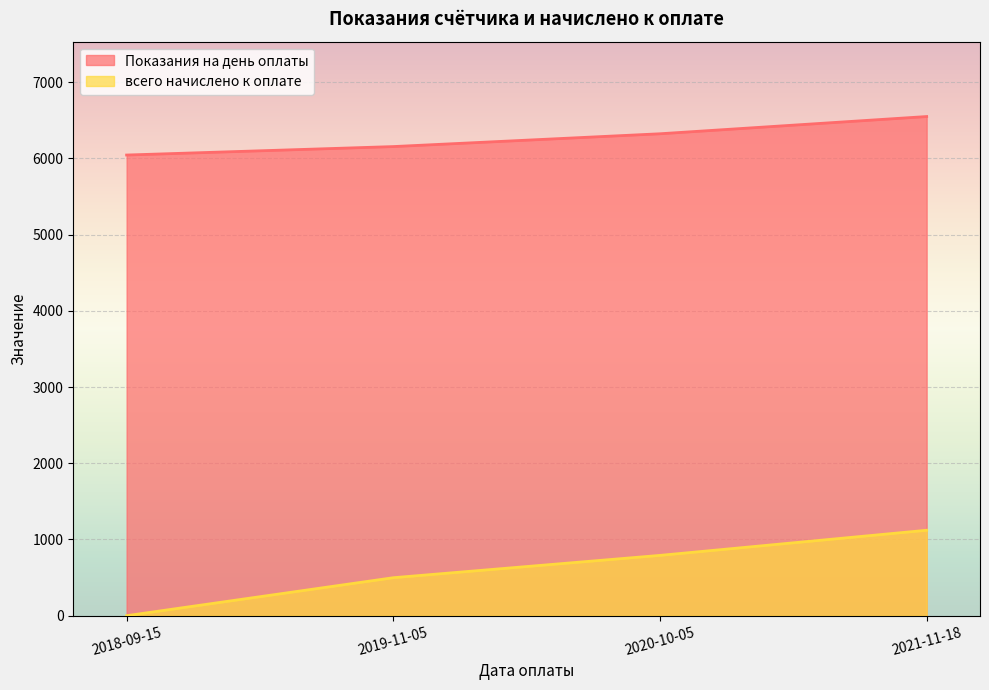

How many Показания на день оплаты values are between 6155 and 6549?

3